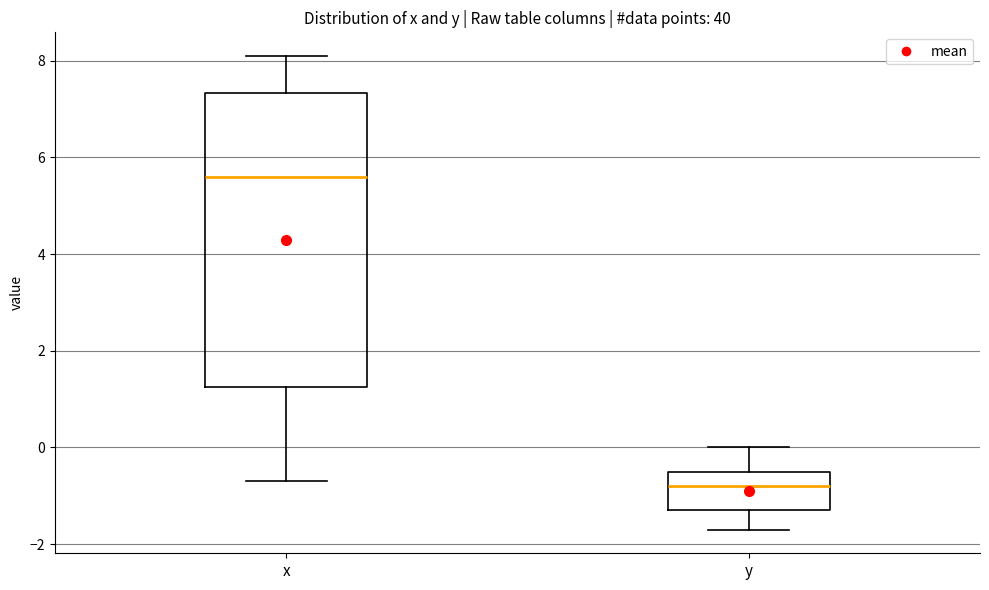

Reading left to right, transcribe this box plot: for each box, give where its median line is, the range the box spans, and where its two whiskers end, as read against the y-axis. The values are not printed on the chart, so give them approximately, as read against the axis.

x: median 5.6, box 1.2 to 7.4, whiskers -0.6 to 8.2
y: median -0.8, box -1.2 to -0.4, whiskers -1.6 to 0.0